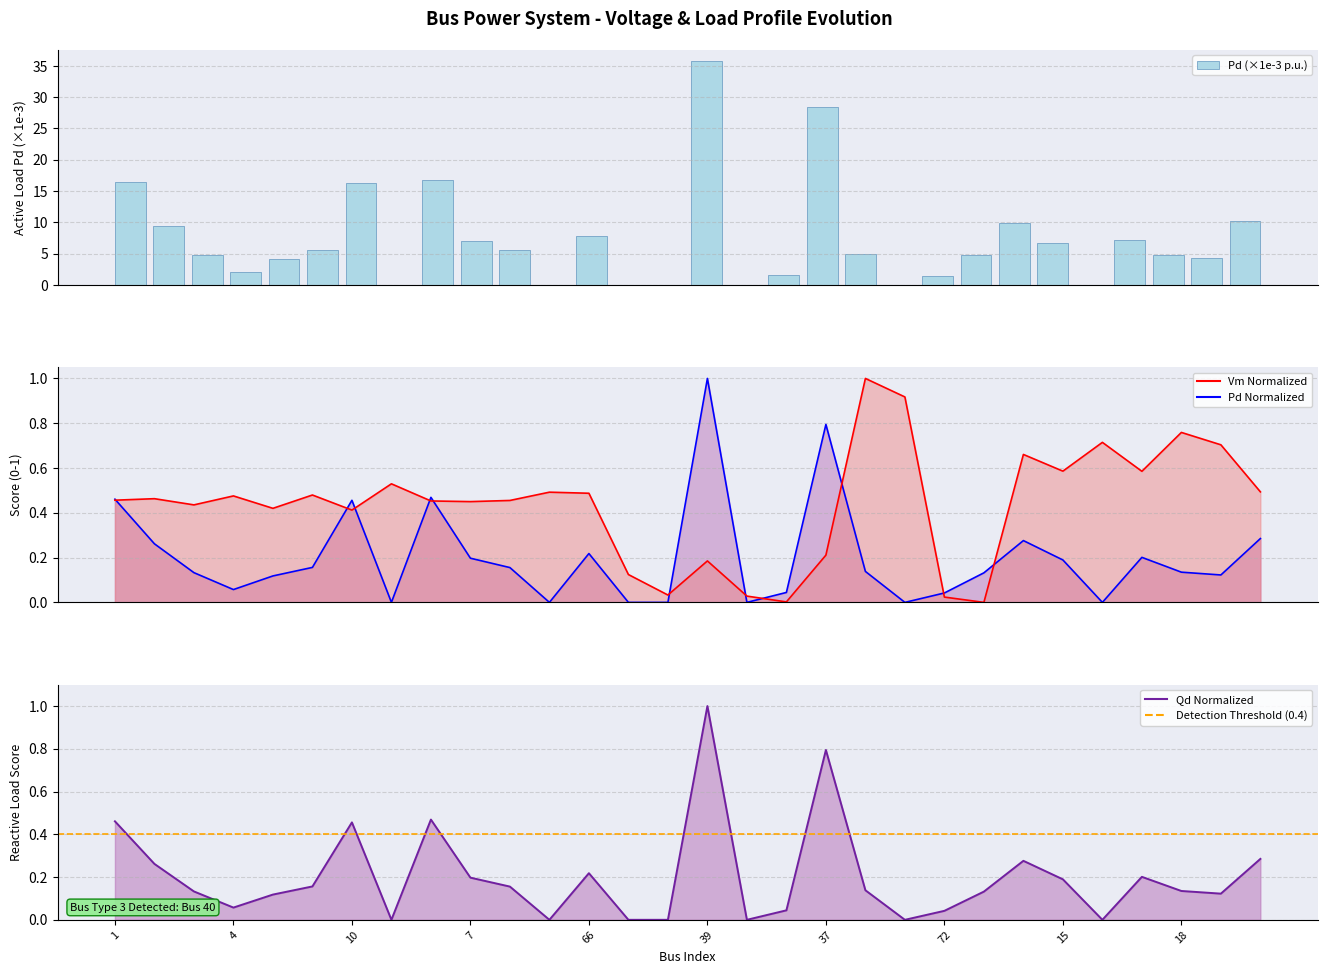

Is the value of Vm at 44 greater than the value of Qd at 30?

Yes